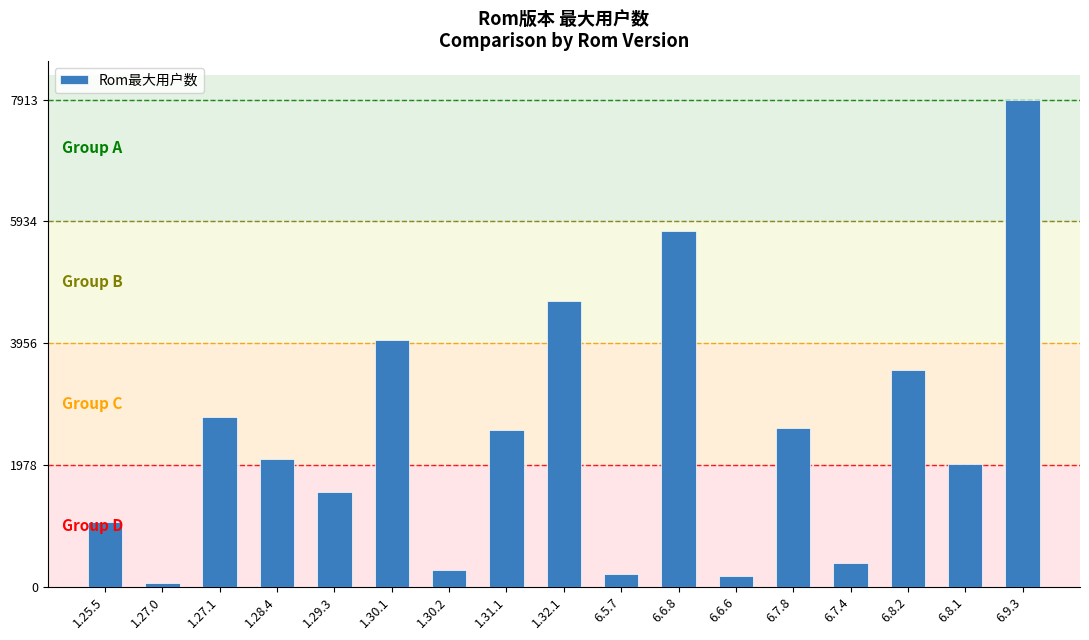

The value at 6.8.2 is 3519. True or false?

True